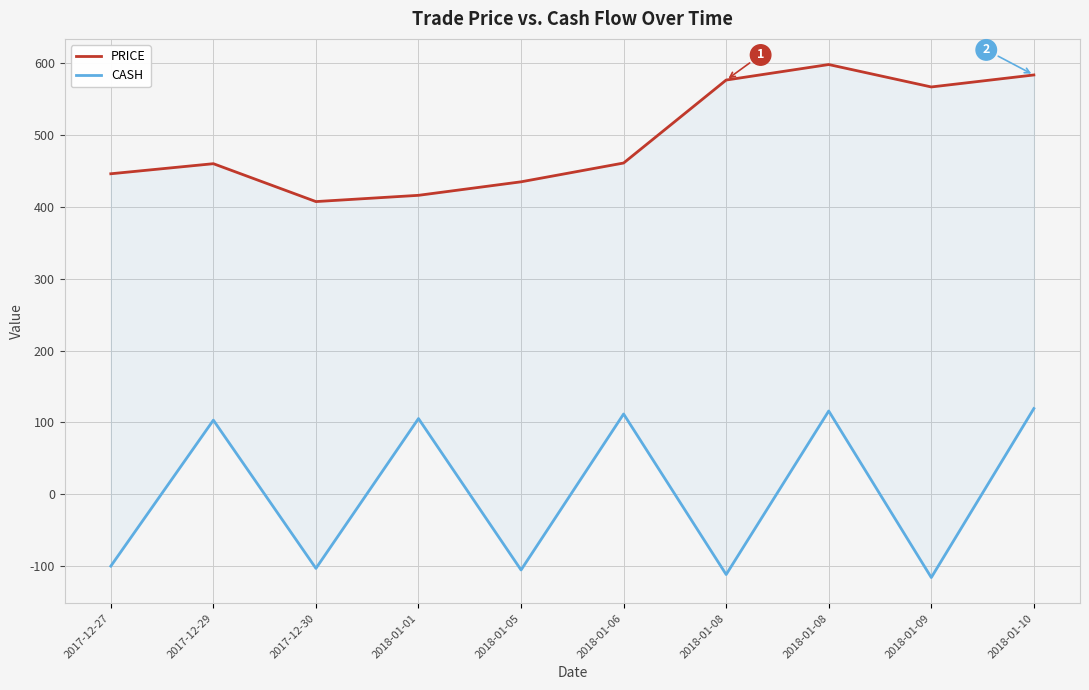

Reading left to right, list all the values displayed in this chart.

PRICE: 446.0	460.0	407.3	416.0	434.8	461.0	576.4	598.0	566.8	583.5
CASH: -100.0	103.1	-103.1	105.3	-105.3	111.7	-111.7	115.9	-115.9	119.3